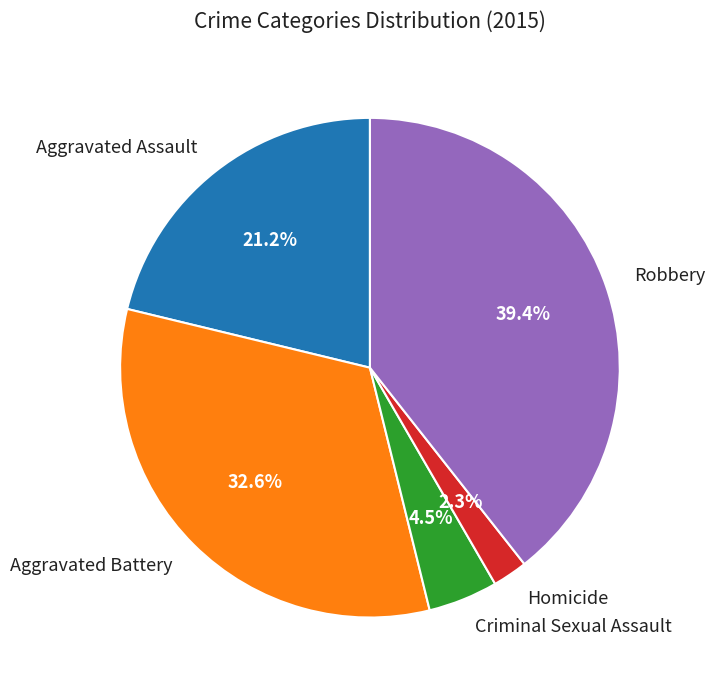

To the nearest percent, what is the difference between the Criminal Sexual Assault and Robbery slice percentages?

35%